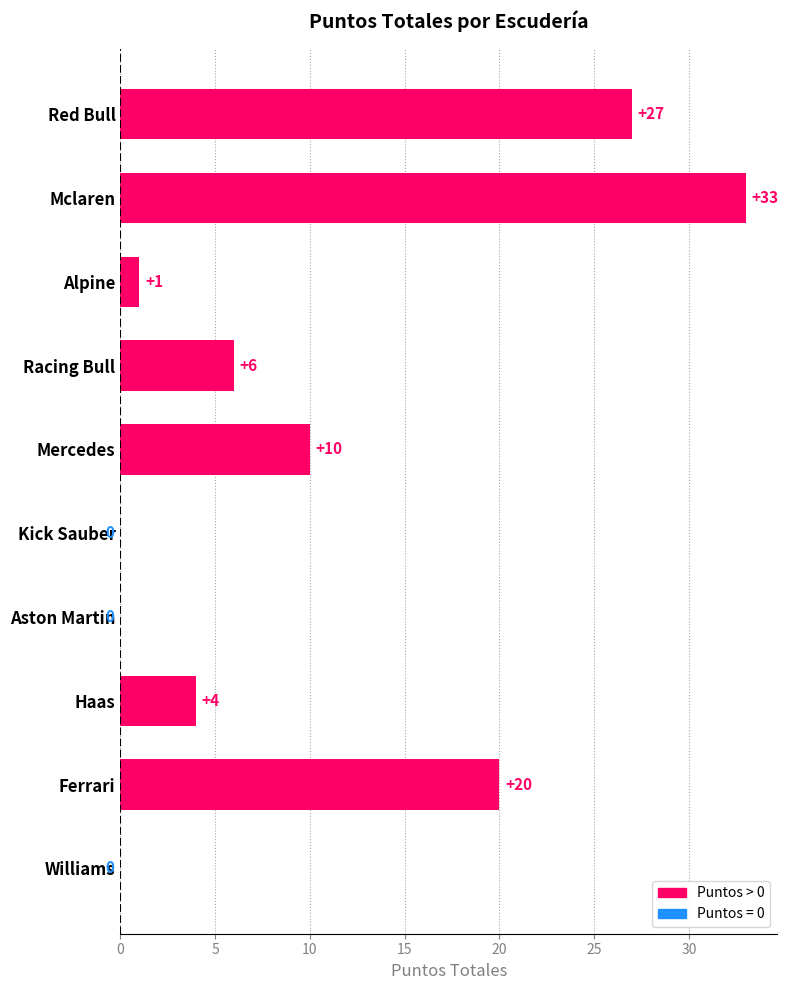

How many values are above zero?

7